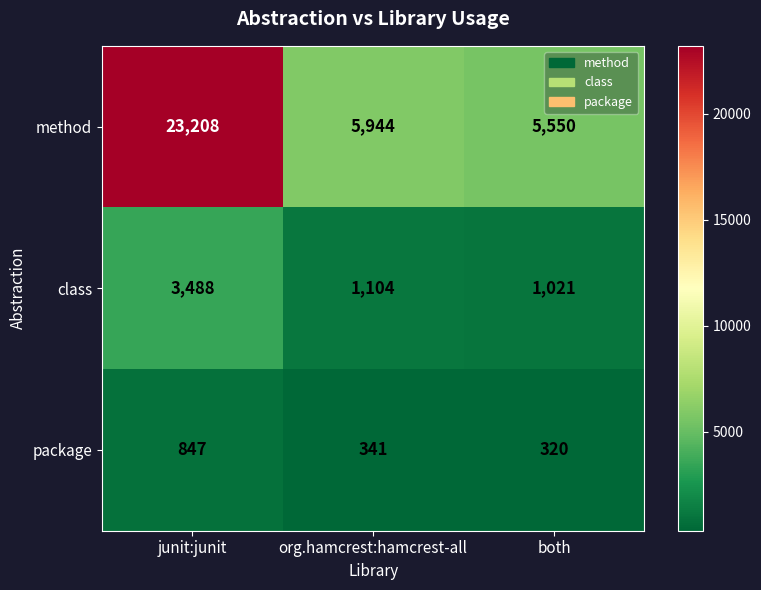

Is it true that class equals 3488 at junit:junit?

True